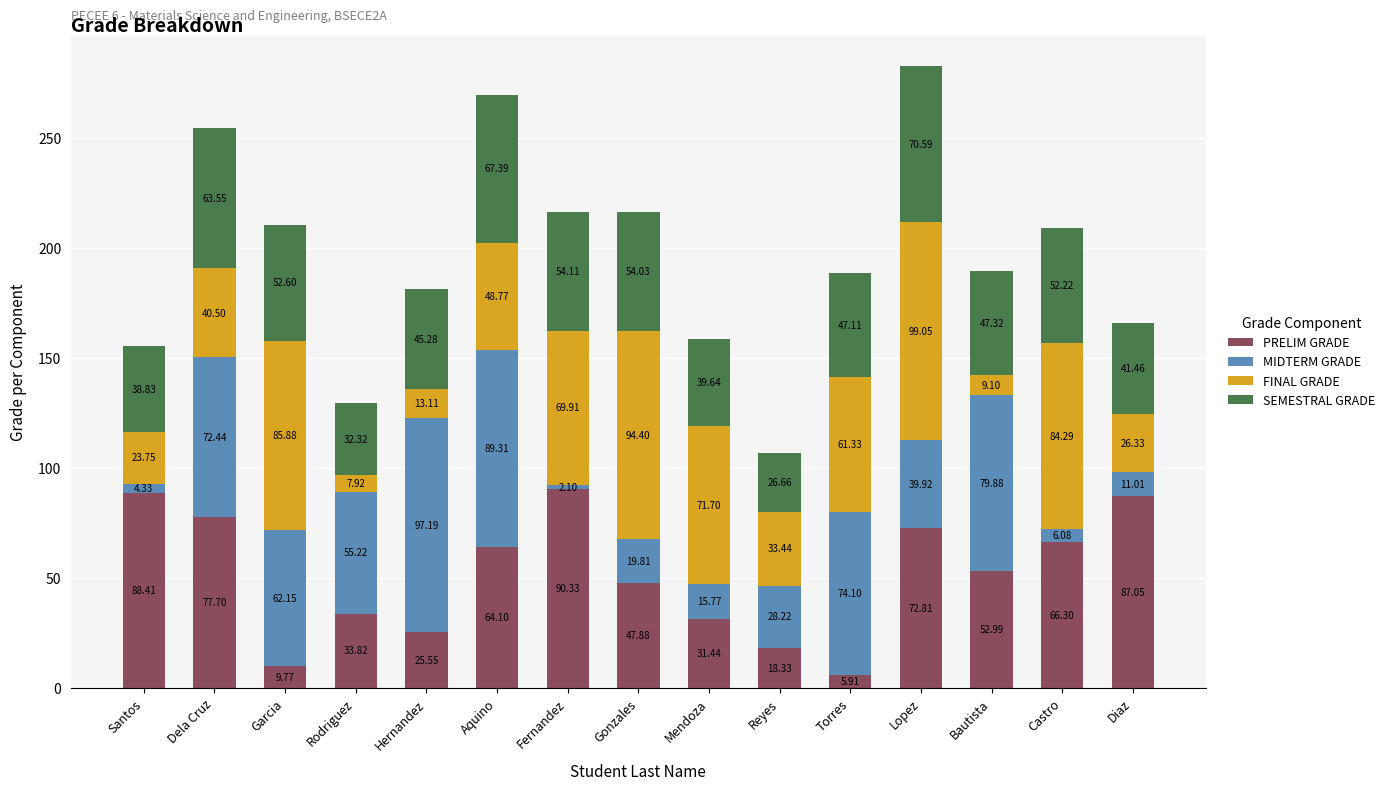

At which category is the sum across all series the highest?

Lopez